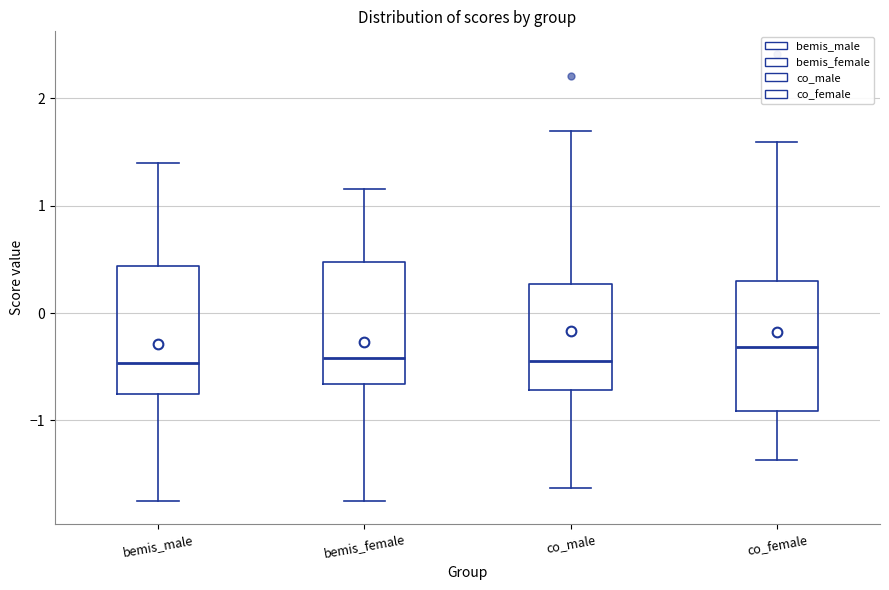

Reading left to right, read every box against the y-axis: the position of its median line, the range the box covers, and the ends of its whiskers. The values are not printed on the chart, so give them approximately, as read against the axis.

bemis_male: median -0.5, box -0.8 to 0.4, whiskers -1.8 to 1.4
bemis_female: median -0.4, box -0.7 to 0.5, whiskers -1.8 to 1.2
co_male: median -0.4, box -0.7 to 0.3, whiskers -1.6 to 1.7
co_female: median -0.3, box -0.9 to 0.3, whiskers -1.4 to 1.6